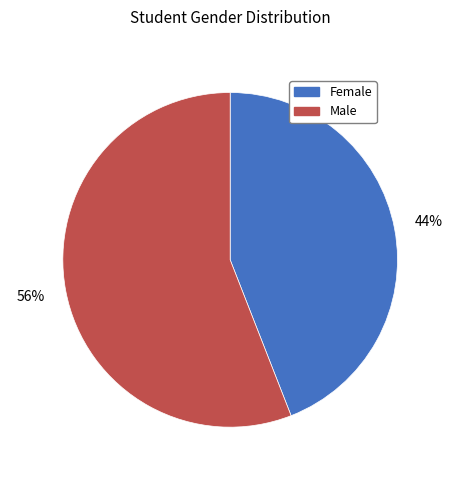

To the nearest percent, what is the average slice percentage?

50%